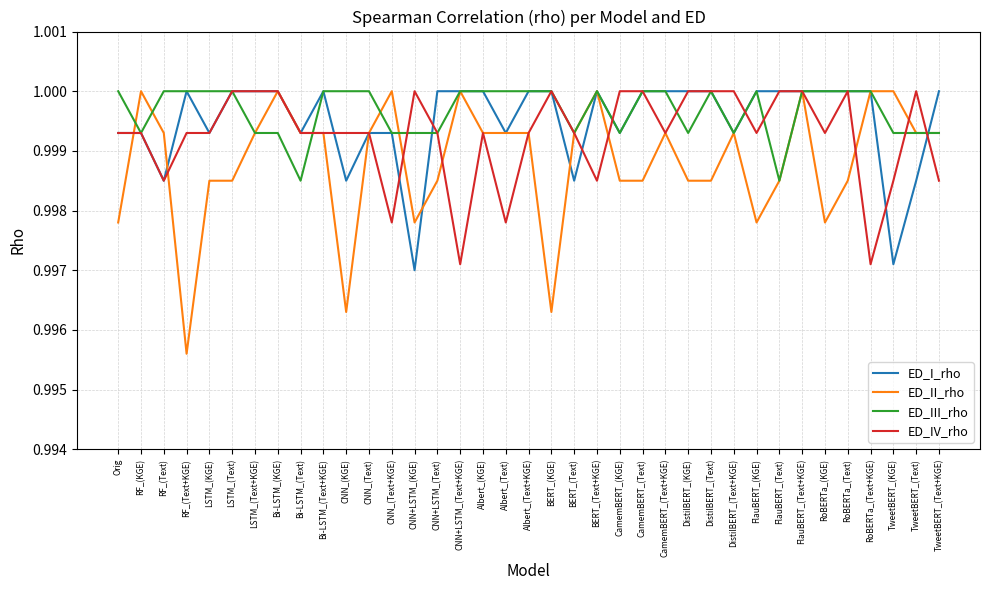

How many lines are shown in the chart?

4